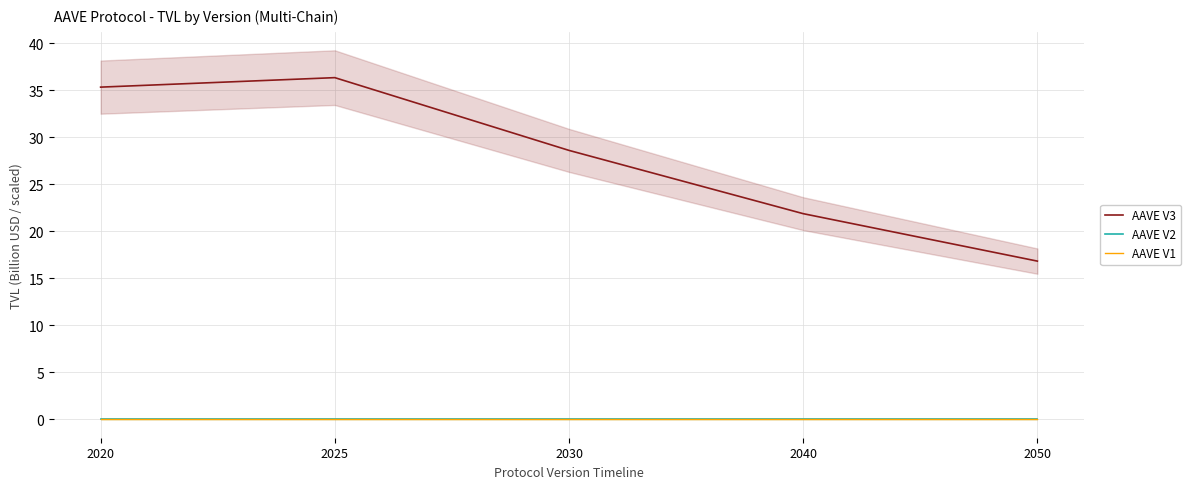

True or false: AAVE V3 and AAVE V1 intersect in this chart.

False